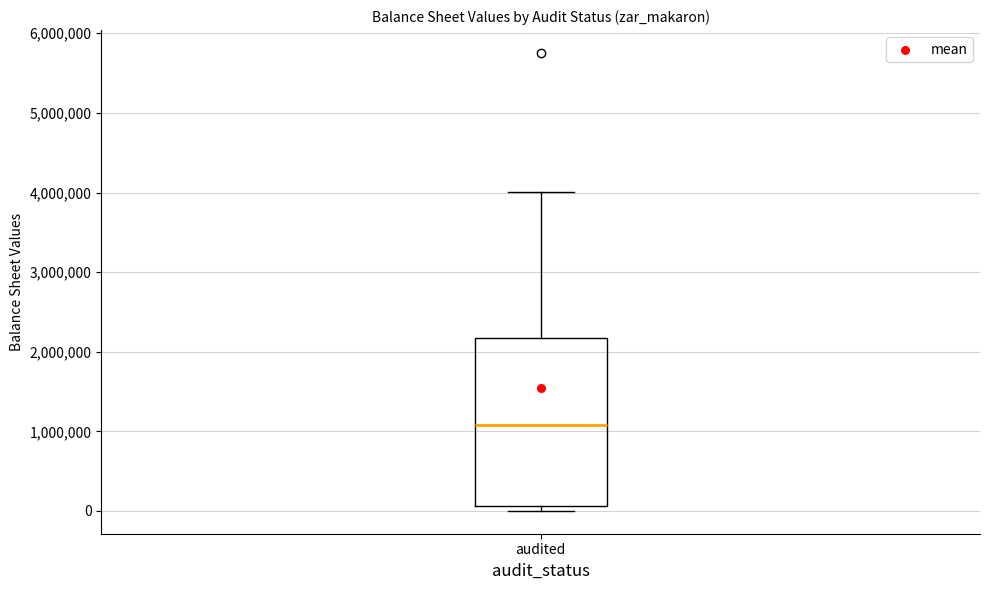

Where is the upper edge of the box for audited on the y-axis? The values are not printed on the chart, so give them approximately, as read against the axis.

2200000